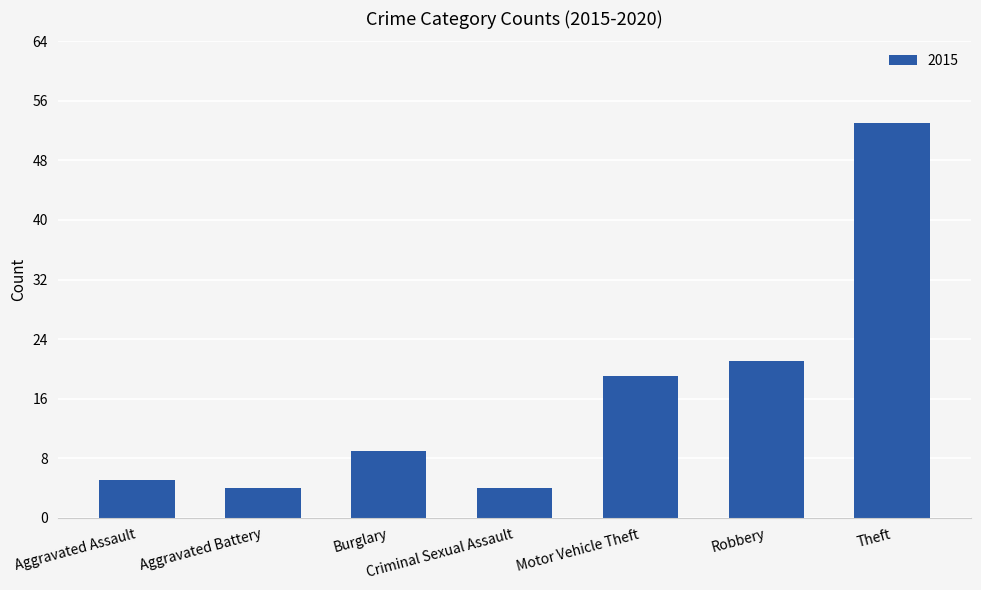

Approximately how many times larger is the value at Burglary compared to Criminal Sexual Assault?

2.2